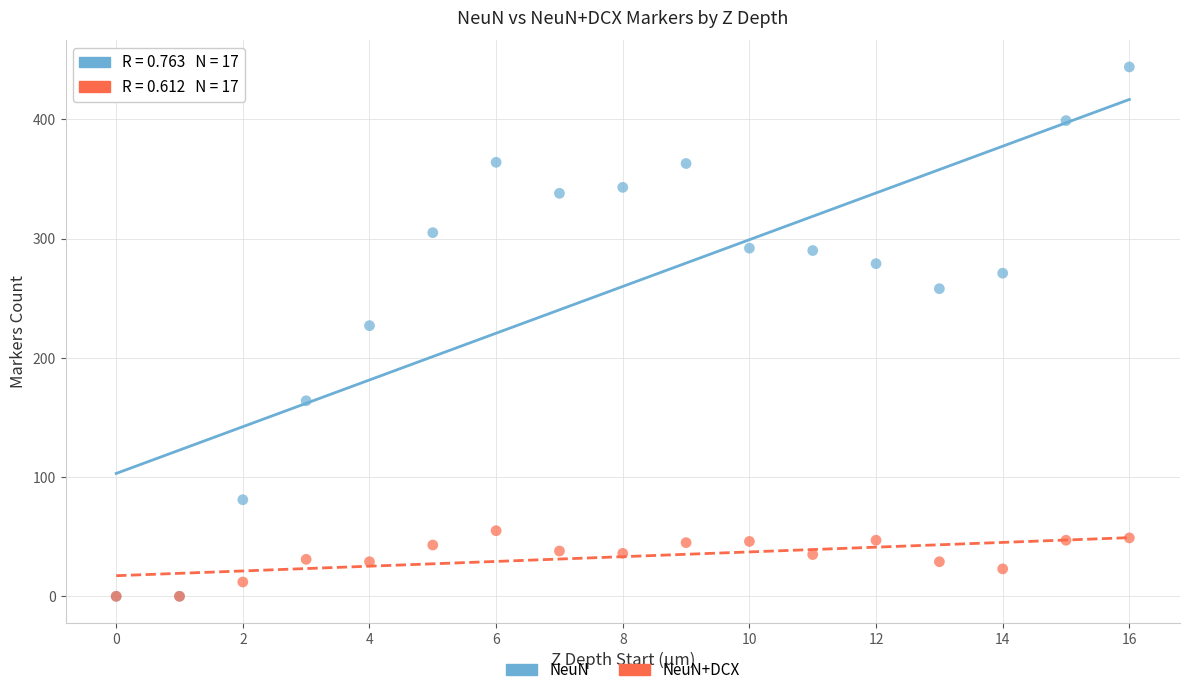

Across all series, what Y value is closest to 222?

227